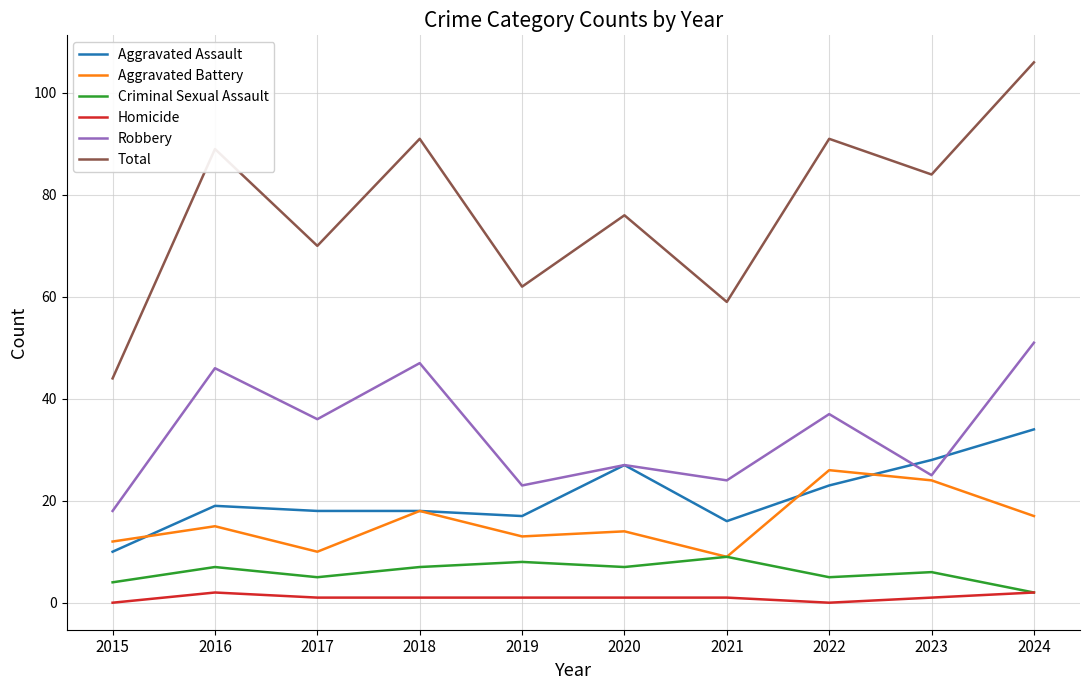

True or false: Aggravated Assault and Homicide intersect in this chart.

False